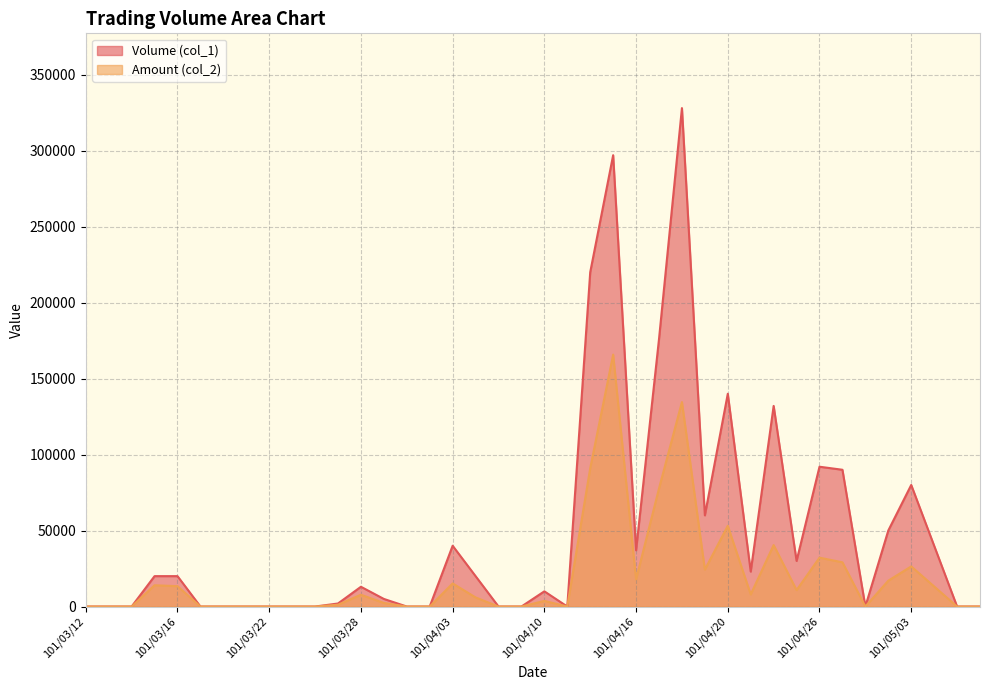

What is the difference between the maximum and second lowest values in the Amount (col_2) series?

165780